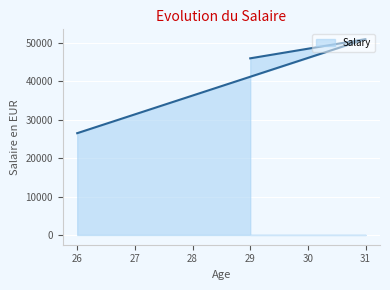

Count the number of categories in the chart.

3